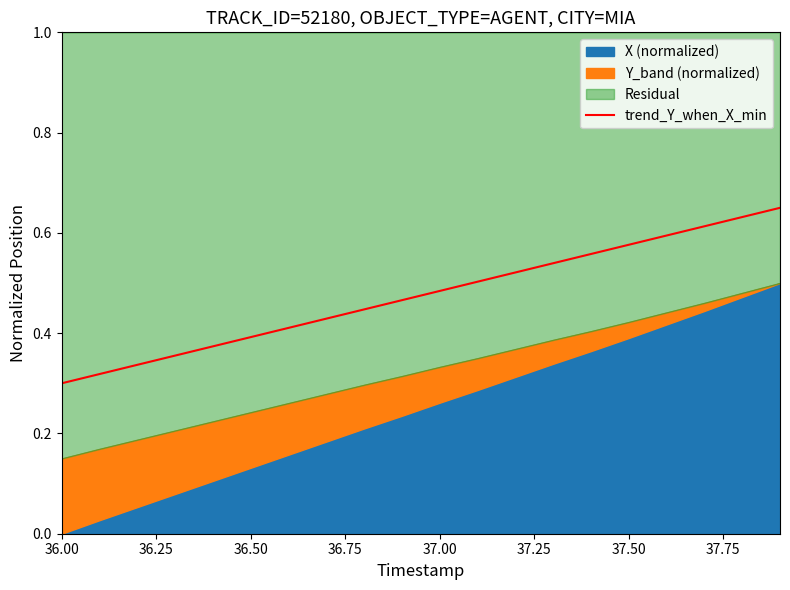

What is the value of the 4th point from the left?

0.4